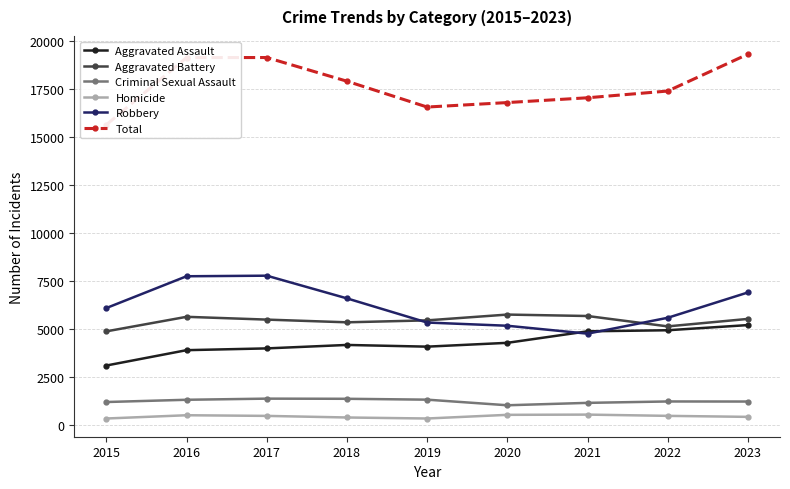

True or false: Total has a value of 23671 at 2018.

False